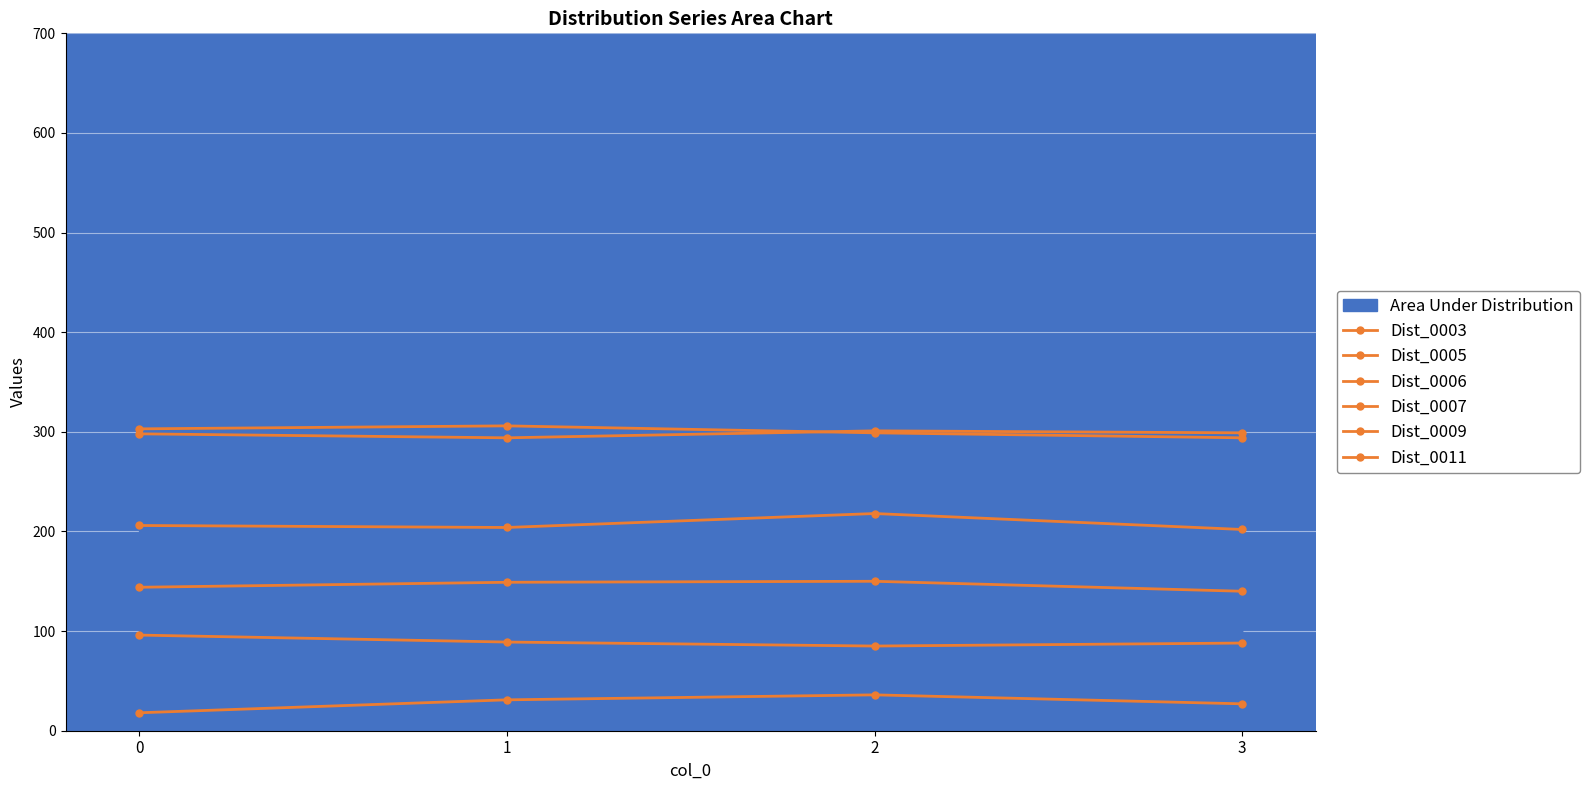

Read the Dist_0011 value at 2, to the nearest 10.

220